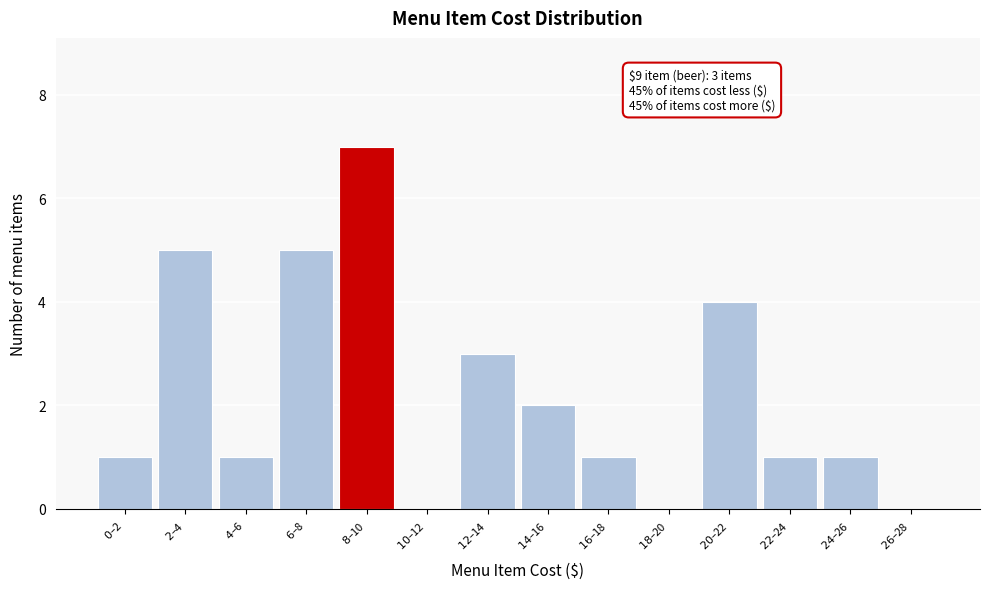

What is the maximum value shown in the chart?

7